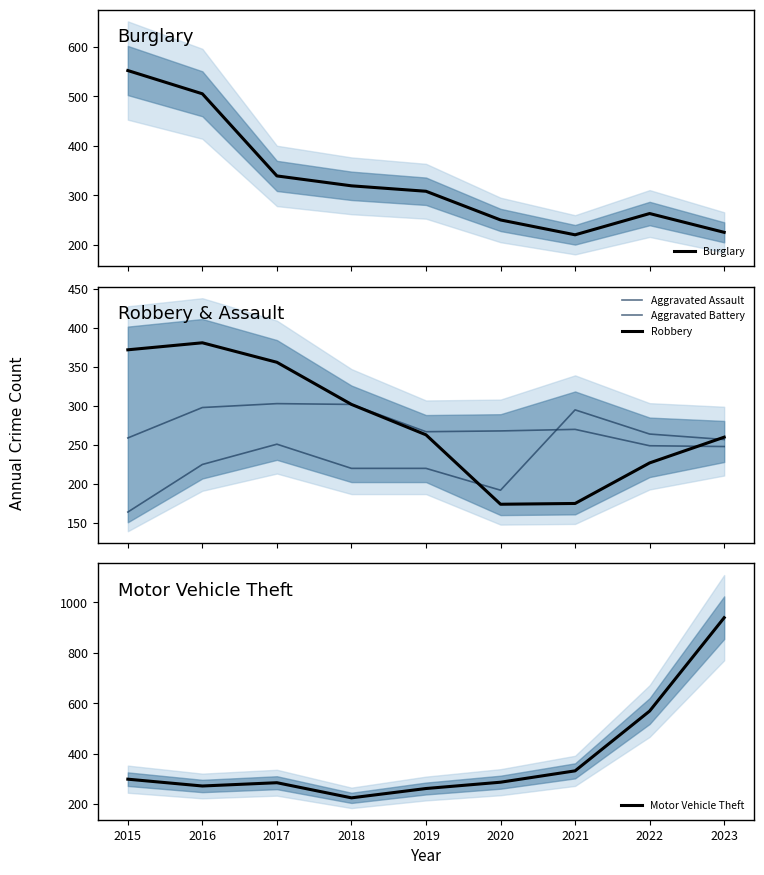

Is it true that Burglary equals 427 at 2020?

False